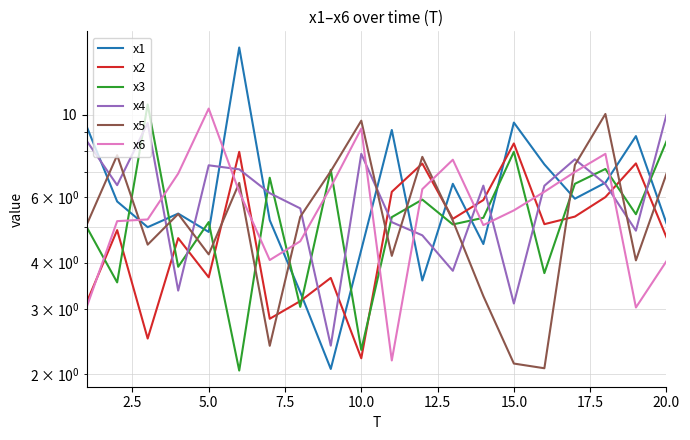

How many values in the x2 series are below 5?

10